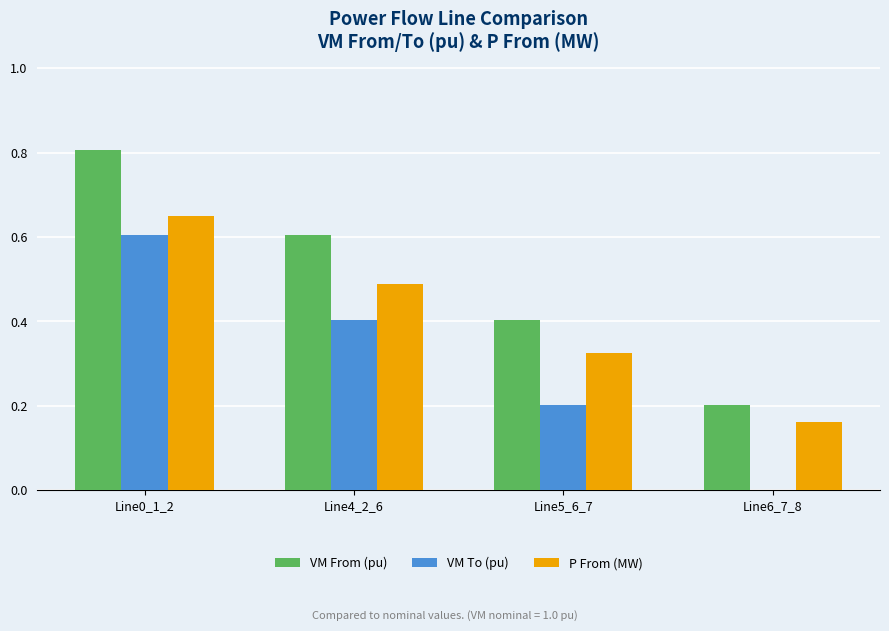

What is the total value across all series at Line6_7_8?

0.4